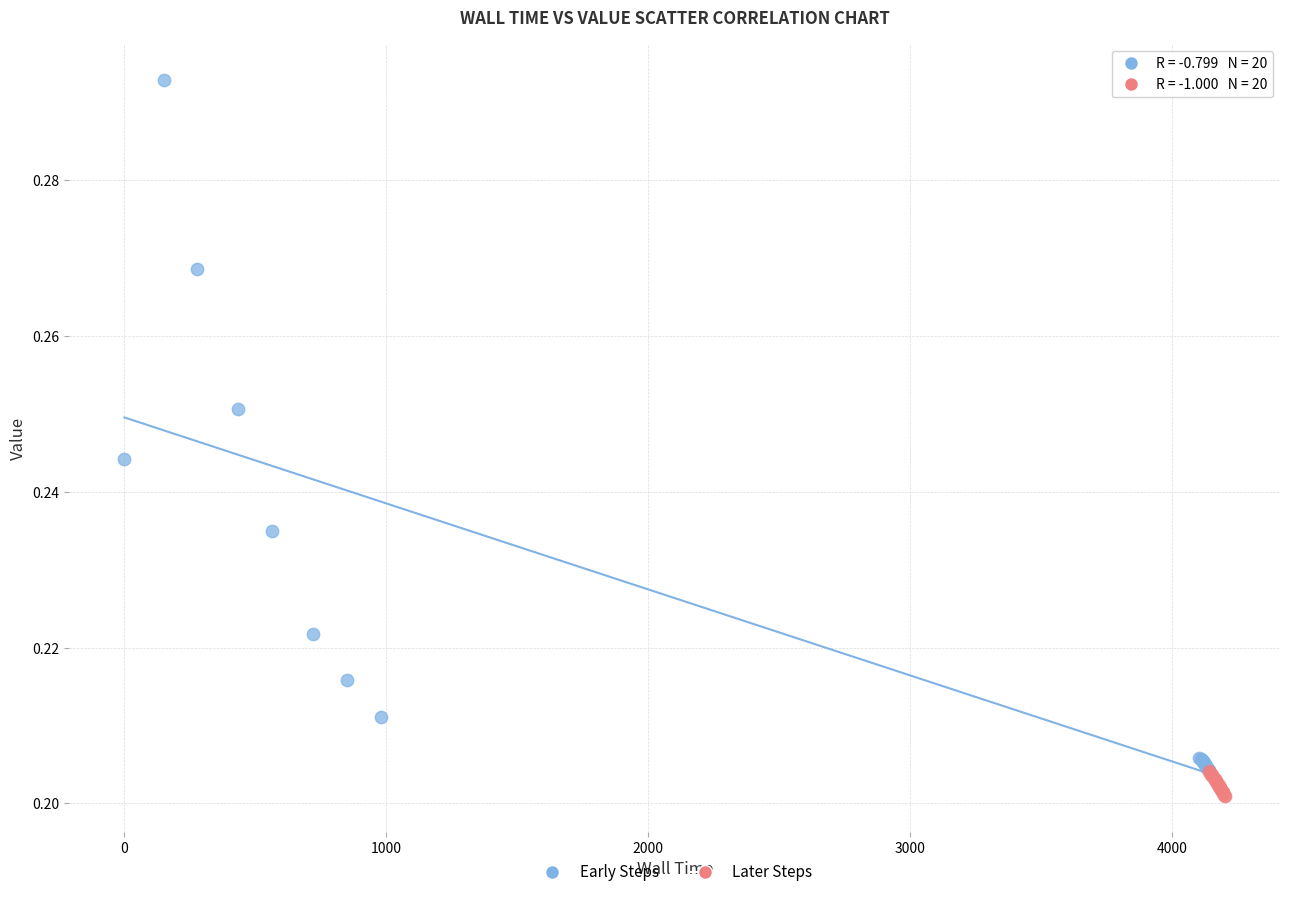

Which series has the widest spread of Y values?

Early Steps